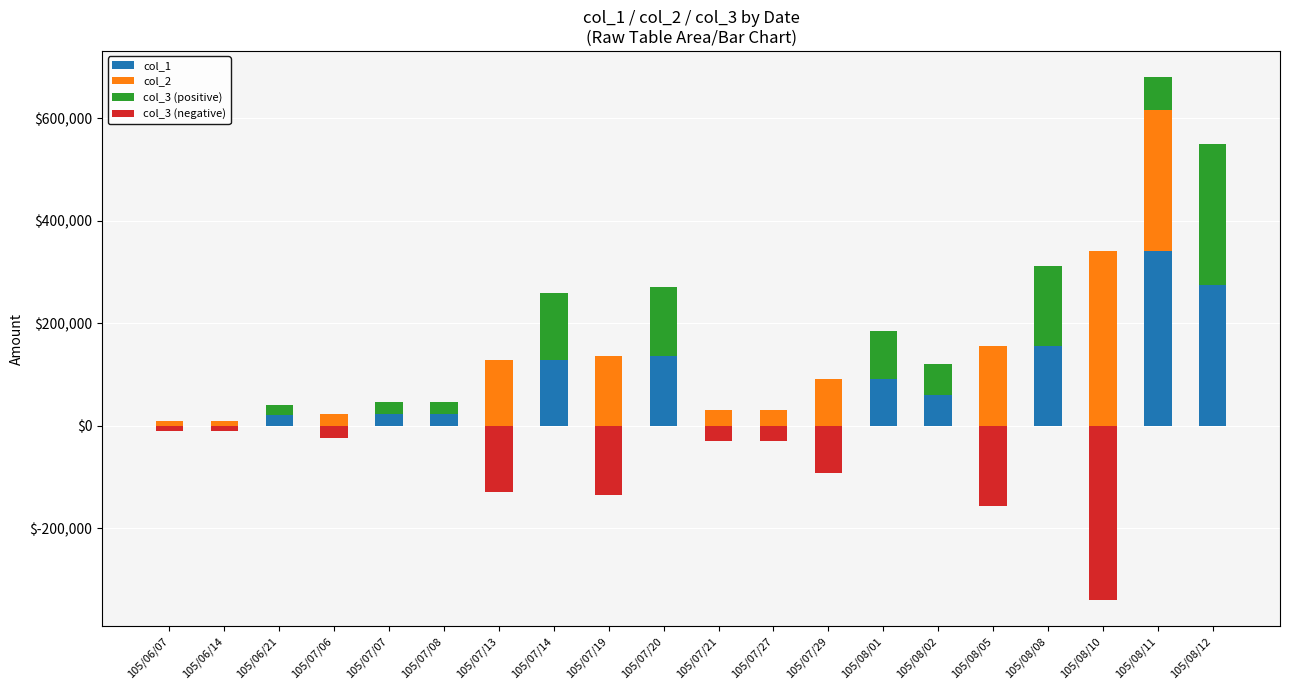

Is the value of col_2 at 105/07/07 greater than the value of col_3 (positive) at 105/08/05?

No